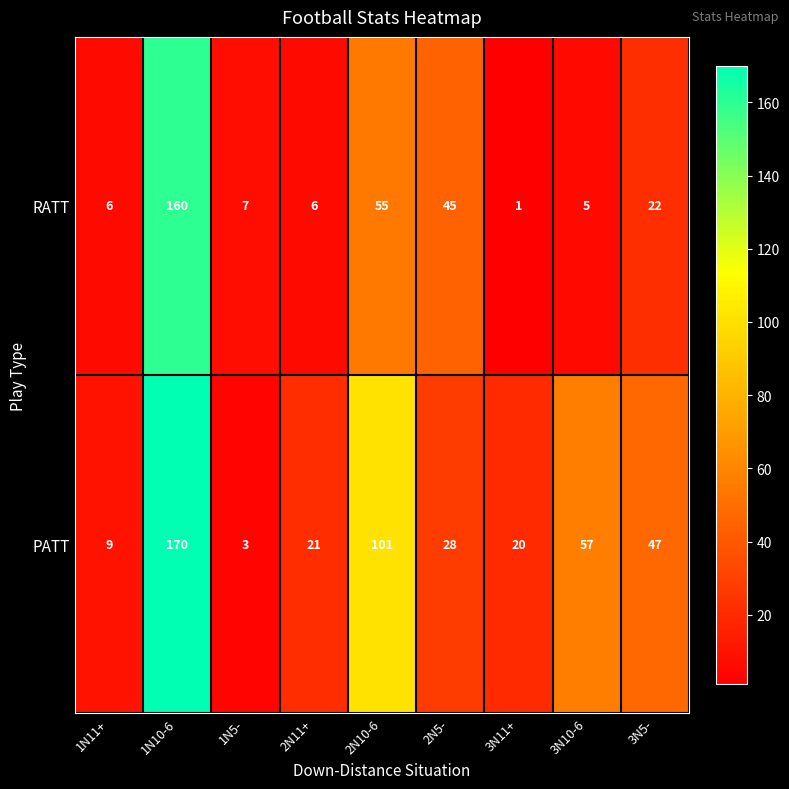

At which category does the chart reach its minimum across all series?

3N11+